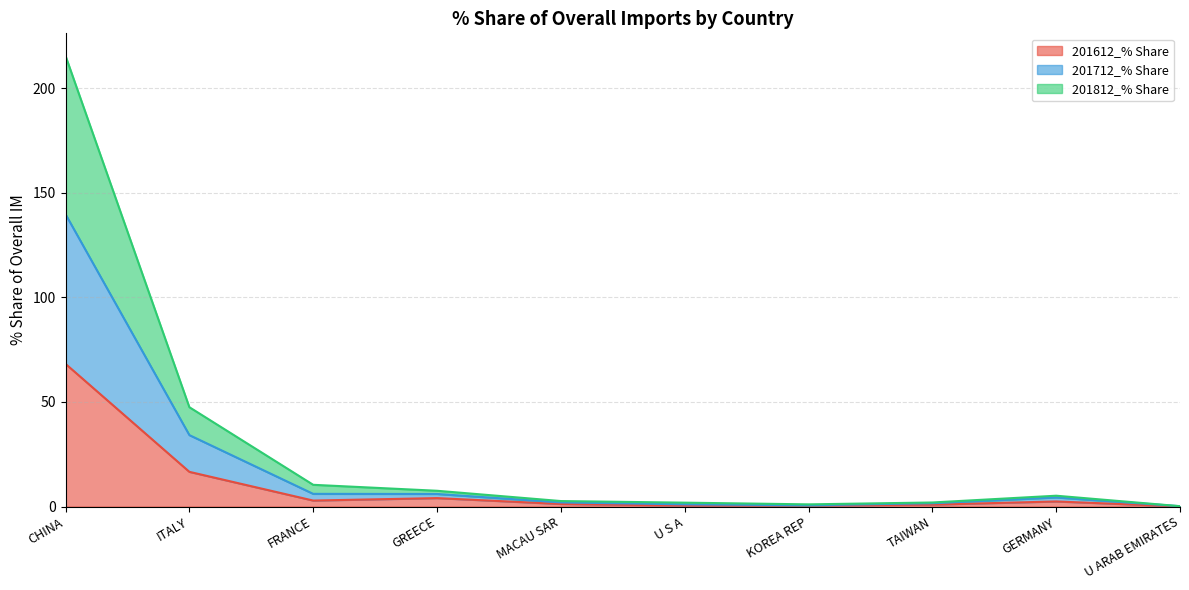

At which label does 201712_% Share reach its minimum?

U ARAB EMIRATES